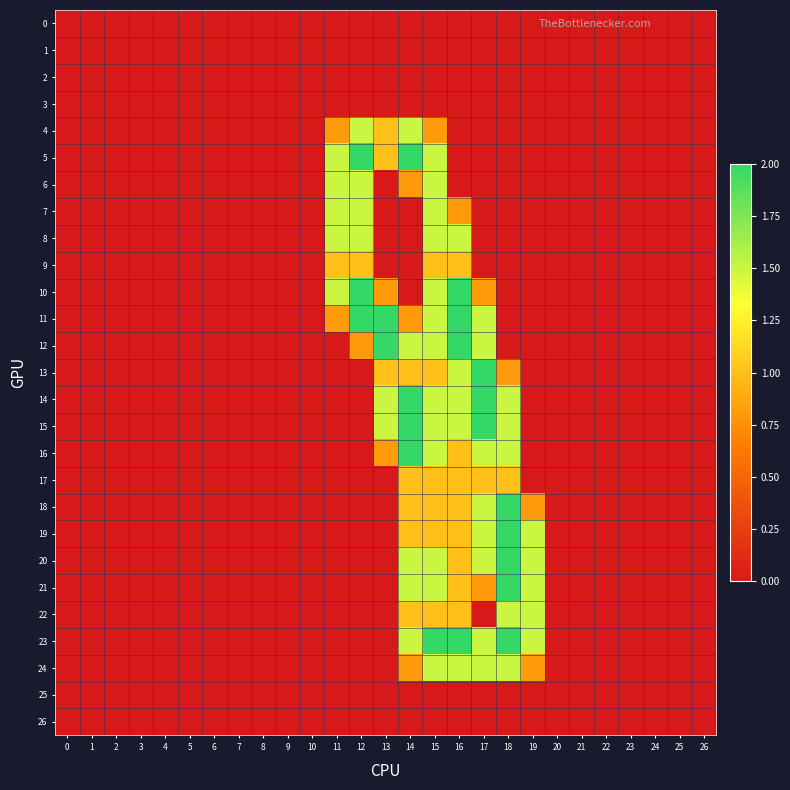

Reading left to right, what are all the values shown in this chart?

0: 0=0.0	1=0.0	2=0.0	3=0.0	4=0.0	5=0.0	6=0.0	7=0.0	8=0.0	9=0.0	10=0.0	11=0.0	12=0.0	13=0.0	14=0.0	15=0.0	16=0.0	17=0.0	18=0.0	19=0.0	20=0.0	21=0.0	22=0.0	23=0.0	24=0.0	25=0.0	26=0.0
1: 0=0.0	1=0.0	2=0.0	3=0.0	4=0.0	5=0.0	6=0.0	7=0.0	8=0.0	9=0.0	10=0.0	11=0.0	12=0.0	13=0.0	14=0.0	15=0.0	16=0.0	17=0.0	18=0.0	19=0.0	20=0.0	21=0.0	22=0.0	23=0.0	24=0.0	25=0.0	26=0.0
2: 0=0.0	1=0.0	2=0.0	3=0.0	4=0.0	5=0.0	6=0.0	7=0.0	8=0.0	9=0.0	10=0.0	11=0.0	12=0.0	13=0.0	14=0.0	15=0.0	16=0.0	17=0.0	18=0.0	19=0.0	20=0.0	21=0.0	22=0.0	23=0.0	24=0.0	25=0.0	26=0.0
3: 0=0.0	1=0.0	2=0.0	3=0.0	4=0.0	5=0.0	6=0.0	7=0.0	8=0.0	9=0.0	10=0.0	11=0.0	12=0.0	13=0.0	14=0.0	15=0.0	16=0.0	17=0.0	18=0.0	19=0.0	20=0.0	21=0.0	22=0.0	23=0.0	24=0.0	25=0.0	26=0.0
4: 0=0.0	1=0.0	2=0.0	3=0.0	4=0.0	5=0.0	6=0.0	7=0.0	8=0.0	9=0.0	10=0.0	11=0.8	12=1.5	13=1.0	14=1.5	15=0.8	16=0.0	17=0.0	18=0.0	19=0.0	20=0.0	21=0.0	22=0.0	23=0.0	24=0.0	25=0.0	26=0.0
5: 0=0.0	1=0.0	2=0.0	3=0.0	4=0.0	5=0.0	6=0.0	7=0.0	8=0.0	9=0.0	10=0.0	11=1.5	12=2.0	13=1.0	14=2.0	15=1.5	16=0.0	17=0.0	18=0.0	19=0.0	20=0.0	21=0.0	22=0.0	23=0.0	24=0.0	25=0.0	26=0.0
6: 0=0.0	1=0.0	2=0.0	3=0.0	4=0.0	5=0.0	6=0.0	7=0.0	8=0.0	9=0.0	10=0.0	11=1.5	12=1.5	13=0.0	14=0.8	15=1.5	16=0.0	17=0.0	18=0.0	19=0.0	20=0.0	21=0.0	22=0.0	23=0.0	24=0.0	25=0.0	26=0.0
7: 0=0.0	1=0.0	2=0.0	3=0.0	4=0.0	5=0.0	6=0.0	7=0.0	8=0.0	9=0.0	10=0.0	11=1.5	12=1.5	13=0.0	14=0.0	15=1.5	16=0.8	17=0.0	18=0.0	19=0.0	20=0.0	21=0.0	22=0.0	23=0.0	24=0.0	25=0.0	26=0.0
8: 0=0.0	1=0.0	2=0.0	3=0.0	4=0.0	5=0.0	6=0.0	7=0.0	8=0.0	9=0.0	10=0.0	11=1.5	12=1.5	13=0.0	14=0.0	15=1.5	16=1.5	17=0.0	18=0.0	19=0.0	20=0.0	21=0.0	22=0.0	23=0.0	24=0.0	25=0.0	26=0.0
9: 0=0.0	1=0.0	2=0.0	3=0.0	4=0.0	5=0.0	6=0.0	7=0.0	8=0.0	9=0.0	10=0.0	11=1.0	12=1.0	13=0.0	14=0.0	15=1.0	16=1.0	17=0.0	18=0.0	19=0.0	20=0.0	21=0.0	22=0.0	23=0.0	24=0.0	25=0.0	26=0.0
10: 0=0.0	1=0.0	2=0.0	3=0.0	4=0.0	5=0.0	6=0.0	7=0.0	8=0.0	9=0.0	10=0.0	11=1.5	12=2.0	13=0.8	14=0.0	15=1.5	16=2.0	17=0.8	18=0.0	19=0.0	20=0.0	21=0.0	22=0.0	23=0.0	24=0.0	25=0.0	26=0.0
11: 0=0.0	1=0.0	2=0.0	3=0.0	4=0.0	5=0.0	6=0.0	7=0.0	8=0.0	9=0.0	10=0.0	11=0.8	12=2.0	13=2.0	14=0.8	15=1.5	16=2.0	17=1.5	18=0.0	19=0.0	20=0.0	21=0.0	22=0.0	23=0.0	24=0.0	25=0.0	26=0.0
12: 0=0.0	1=0.0	2=0.0	3=0.0	4=0.0	5=0.0	6=0.0	7=0.0	8=0.0	9=0.0	10=0.0	11=0.0	12=0.8	13=2.0	14=1.5	15=1.5	16=2.0	17=1.5	18=0.0	19=0.0	20=0.0	21=0.0	22=0.0	23=0.0	24=0.0	25=0.0	26=0.0
13: 0=0.0	1=0.0	2=0.0	3=0.0	4=0.0	5=0.0	6=0.0	7=0.0	8=0.0	9=0.0	10=0.0	11=0.0	12=0.0	13=1.0	14=1.0	15=1.0	16=1.5	17=2.0	18=0.8	19=0.0	20=0.0	21=0.0	22=0.0	23=0.0	24=0.0	25=0.0	26=0.0
14: 0=0.0	1=0.0	2=0.0	3=0.0	4=0.0	5=0.0	6=0.0	7=0.0	8=0.0	9=0.0	10=0.0	11=0.0	12=0.0	13=1.5	14=2.0	15=1.5	16=1.5	17=2.0	18=1.5	19=0.0	20=0.0	21=0.0	22=0.0	23=0.0	24=0.0	25=0.0	26=0.0
15: 0=0.0	1=0.0	2=0.0	3=0.0	4=0.0	5=0.0	6=0.0	7=0.0	8=0.0	9=0.0	10=0.0	11=0.0	12=0.0	13=1.5	14=2.0	15=1.5	16=1.5	17=2.0	18=1.5	19=0.0	20=0.0	21=0.0	22=0.0	23=0.0	24=0.0	25=0.0	26=0.0
16: 0=0.0	1=0.0	2=0.0	3=0.0	4=0.0	5=0.0	6=0.0	7=0.0	8=0.0	9=0.0	10=0.0	11=0.0	12=0.0	13=0.8	14=2.0	15=1.5	16=1.0	17=1.5	18=1.5	19=0.0	20=0.0	21=0.0	22=0.0	23=0.0	24=0.0	25=0.0	26=0.0
17: 0=0.0	1=0.0	2=0.0	3=0.0	4=0.0	5=0.0	6=0.0	7=0.0	8=0.0	9=0.0	10=0.0	11=0.0	12=0.0	13=0.0	14=1.0	15=1.0	16=1.0	17=1.0	18=1.0	19=0.0	20=0.0	21=0.0	22=0.0	23=0.0	24=0.0	25=0.0	26=0.0
18: 0=0.0	1=0.0	2=0.0	3=0.0	4=0.0	5=0.0	6=0.0	7=0.0	8=0.0	9=0.0	10=0.0	11=0.0	12=0.0	13=0.0	14=1.0	15=1.0	16=1.0	17=1.5	18=2.0	19=0.8	20=0.0	21=0.0	22=0.0	23=0.0	24=0.0	25=0.0	26=0.0
19: 0=0.0	1=0.0	2=0.0	3=0.0	4=0.0	5=0.0	6=0.0	7=0.0	8=0.0	9=0.0	10=0.0	11=0.0	12=0.0	13=0.0	14=1.0	15=1.0	16=1.0	17=1.5	18=2.0	19=1.5	20=0.0	21=0.0	22=0.0	23=0.0	24=0.0	25=0.0	26=0.0
20: 0=0.0	1=0.0	2=0.0	3=0.0	4=0.0	5=0.0	6=0.0	7=0.0	8=0.0	9=0.0	10=0.0	11=0.0	12=0.0	13=0.0	14=1.5	15=1.5	16=1.0	17=1.5	18=2.0	19=1.5	20=0.0	21=0.0	22=0.0	23=0.0	24=0.0	25=0.0	26=0.0
21: 0=0.0	1=0.0	2=0.0	3=0.0	4=0.0	5=0.0	6=0.0	7=0.0	8=0.0	9=0.0	10=0.0	11=0.0	12=0.0	13=0.0	14=1.5	15=1.5	16=1.0	17=0.8	18=2.0	19=1.5	20=0.0	21=0.0	22=0.0	23=0.0	24=0.0	25=0.0	26=0.0
22: 0=0.0	1=0.0	2=0.0	3=0.0	4=0.0	5=0.0	6=0.0	7=0.0	8=0.0	9=0.0	10=0.0	11=0.0	12=0.0	13=0.0	14=1.0	15=1.0	16=1.0	17=0.0	18=1.5	19=1.5	20=0.0	21=0.0	22=0.0	23=0.0	24=0.0	25=0.0	26=0.0
23: 0=0.0	1=0.0	2=0.0	3=0.0	4=0.0	5=0.0	6=0.0	7=0.0	8=0.0	9=0.0	10=0.0	11=0.0	12=0.0	13=0.0	14=1.5	15=2.0	16=2.0	17=1.5	18=2.0	19=1.5	20=0.0	21=0.0	22=0.0	23=0.0	24=0.0	25=0.0	26=0.0
24: 0=0.0	1=0.0	2=0.0	3=0.0	4=0.0	5=0.0	6=0.0	7=0.0	8=0.0	9=0.0	10=0.0	11=0.0	12=0.0	13=0.0	14=0.8	15=1.5	16=1.5	17=1.5	18=1.5	19=0.8	20=0.0	21=0.0	22=0.0	23=0.0	24=0.0	25=0.0	26=0.0
25: 0=0.0	1=0.0	2=0.0	3=0.0	4=0.0	5=0.0	6=0.0	7=0.0	8=0.0	9=0.0	10=0.0	11=0.0	12=0.0	13=0.0	14=0.0	15=0.0	16=0.0	17=0.0	18=0.0	19=0.0	20=0.0	21=0.0	22=0.0	23=0.0	24=0.0	25=0.0	26=0.0
26: 0=0.0	1=0.0	2=0.0	3=0.0	4=0.0	5=0.0	6=0.0	7=0.0	8=0.0	9=0.0	10=0.0	11=0.0	12=0.0	13=0.0	14=0.0	15=0.0	16=0.0	17=0.0	18=0.0	19=0.0	20=0.0	21=0.0	22=0.0	23=0.0	24=0.0	25=0.0	26=0.0